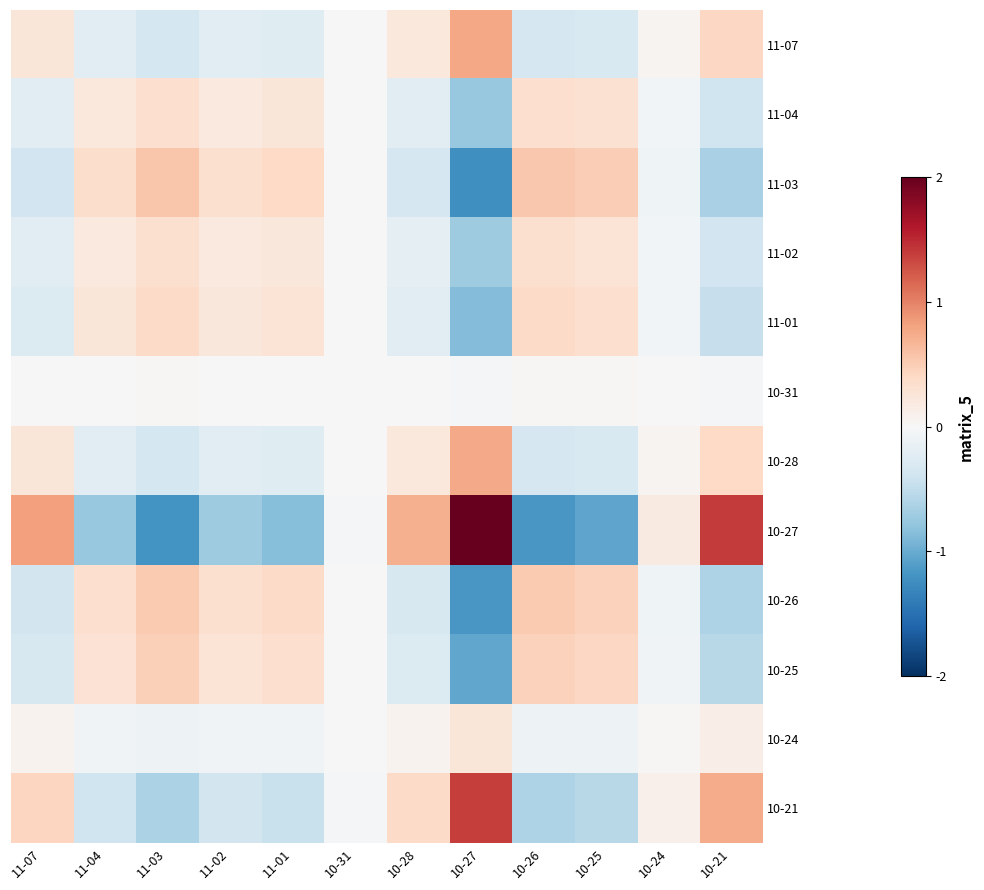

Rank the series at 11-01 from highest to lowest value.

11-03, 10-26, 10-25, 11-01, 11-04, 11-02, 10-31, 10-24, 10-28, 11-07, 10-21, 10-27